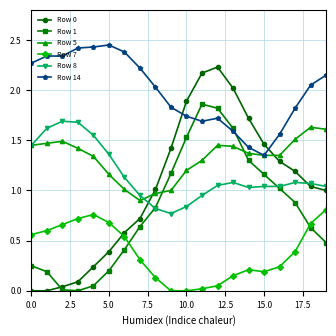

True or false: Row 7 and Row 8 intersect in this chart.

False